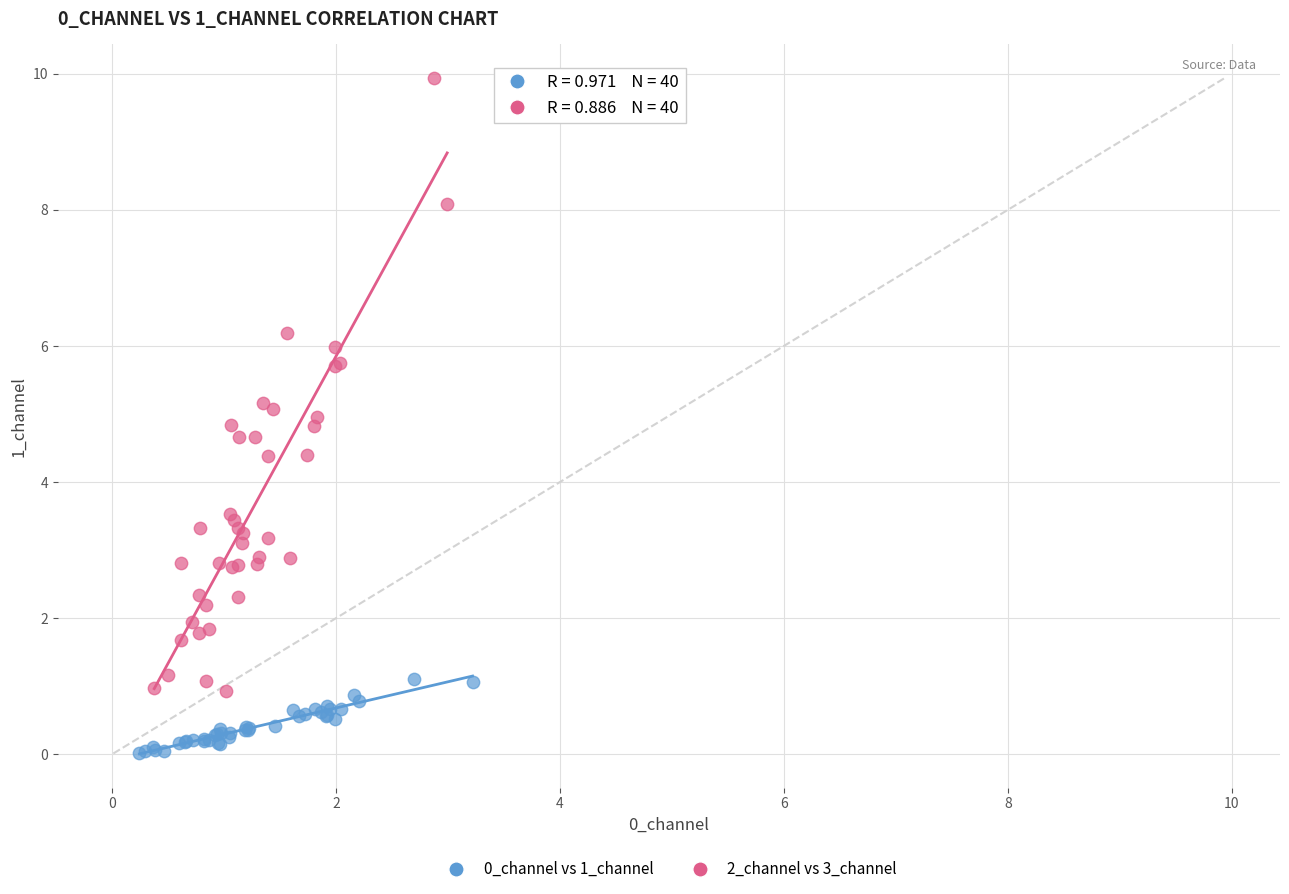

Which series has the widest spread of Y values?

2_channel vs 3_channel